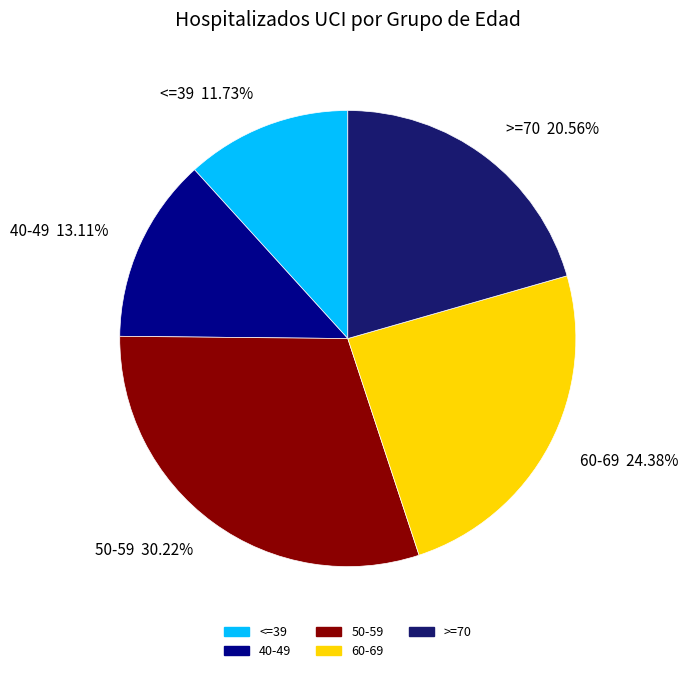

What percentage is the >=70 slice, to the nearest percent?

21%